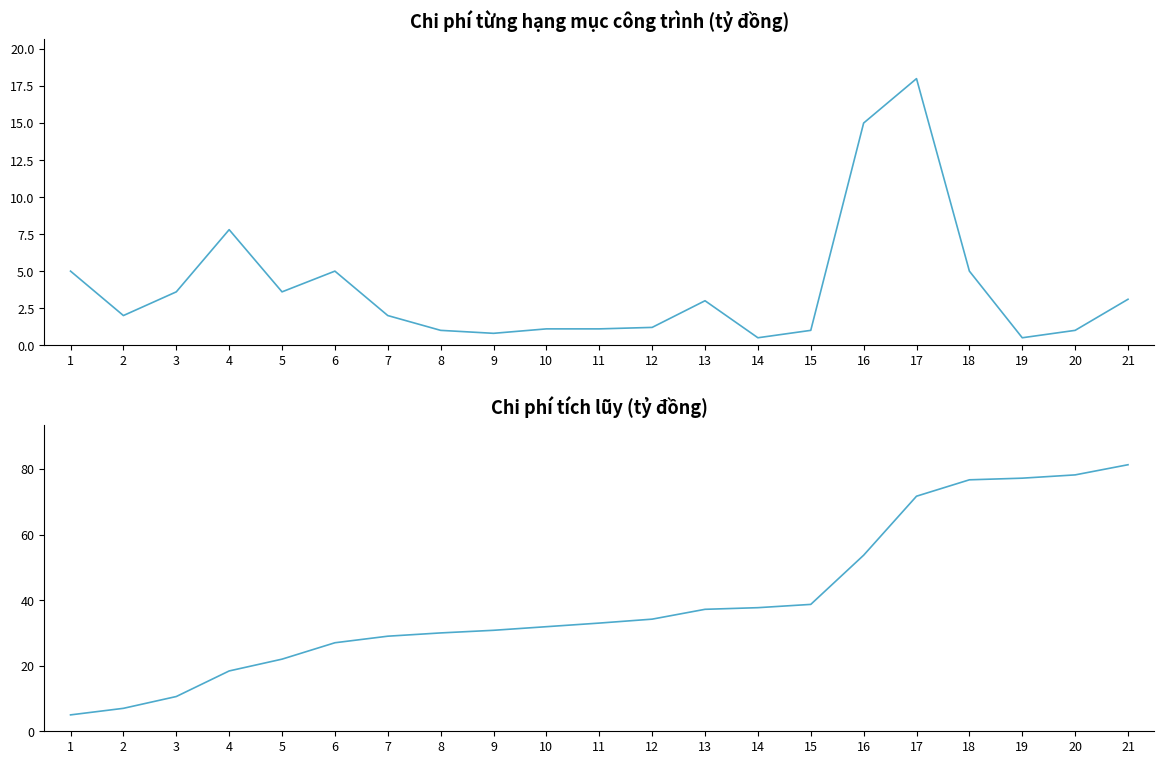

Is this an area chart (filled region under the line)?

No